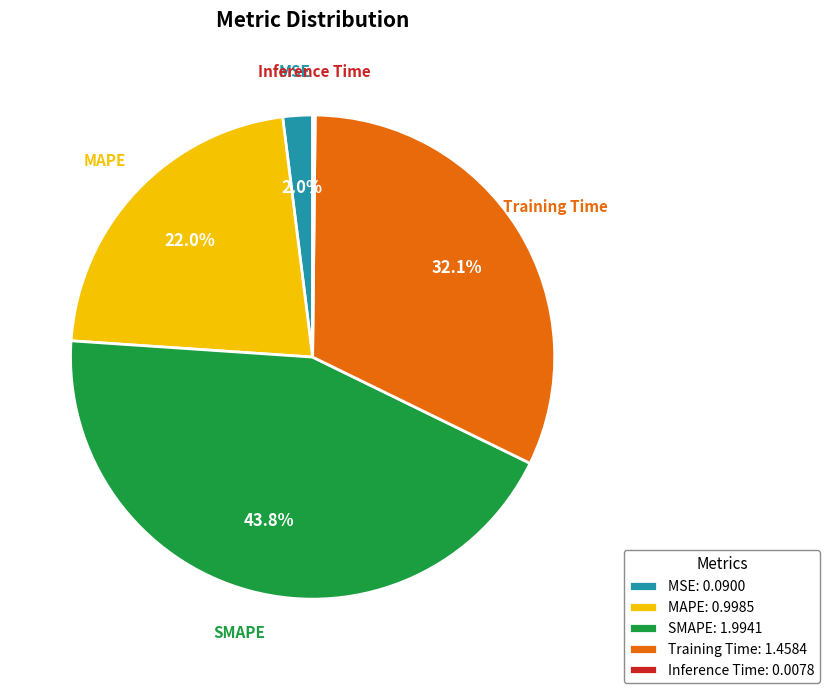

What portion of the pie excludes SMAPE?

56.2%